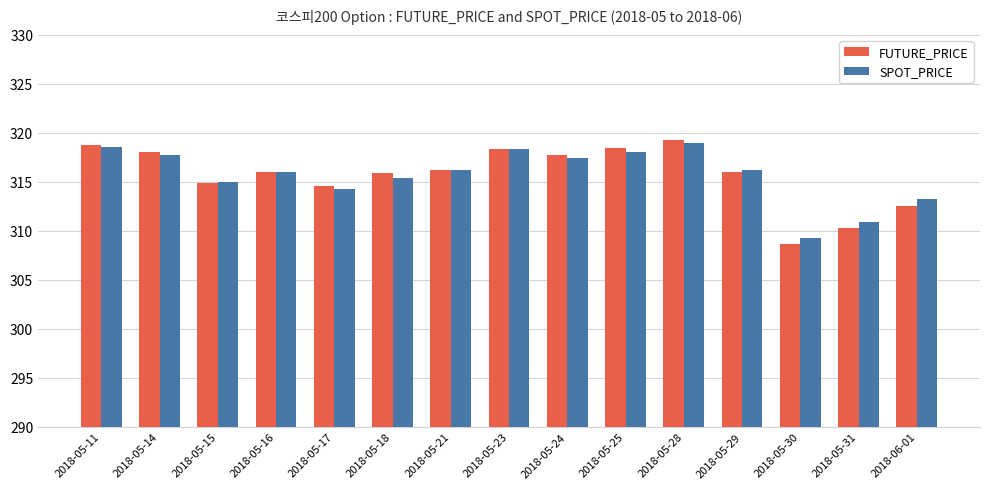

The FUTURE_PRICE series shows 553.9 at 2018-05-24. True or false?

False